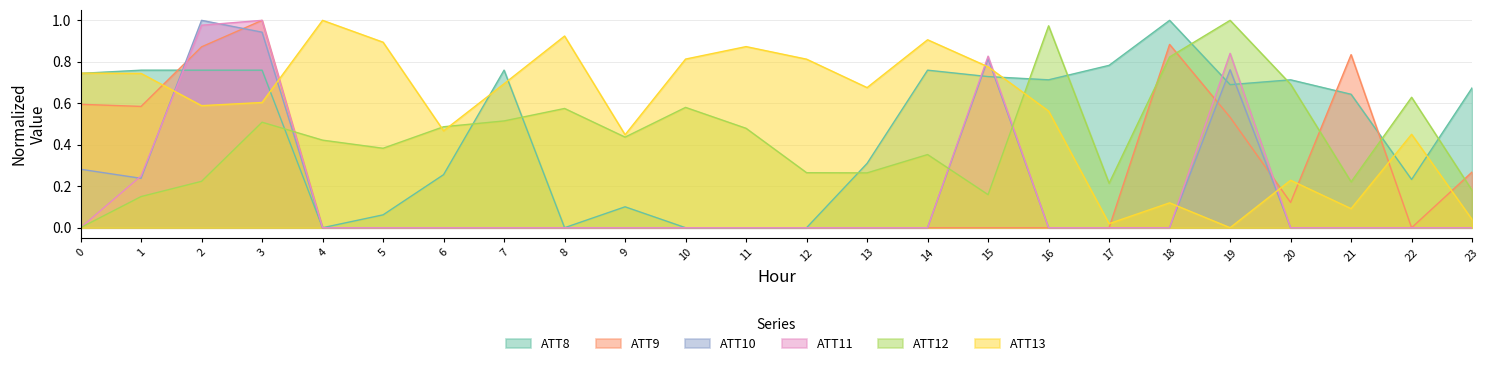

How many intersections are there between ATT8 and ATT9?

3